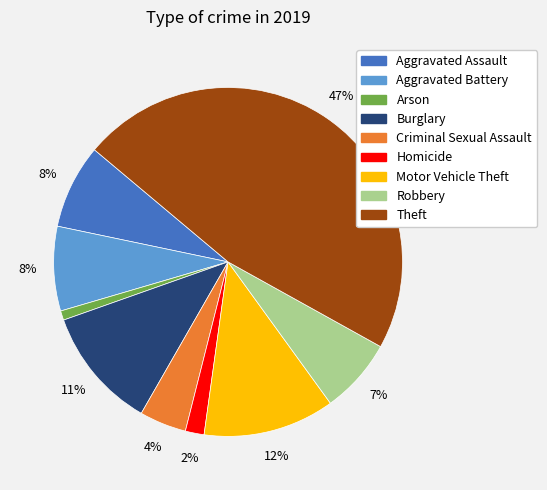

The Motor Vehicle Theft slice represents 12% of the pie. True or false?

True